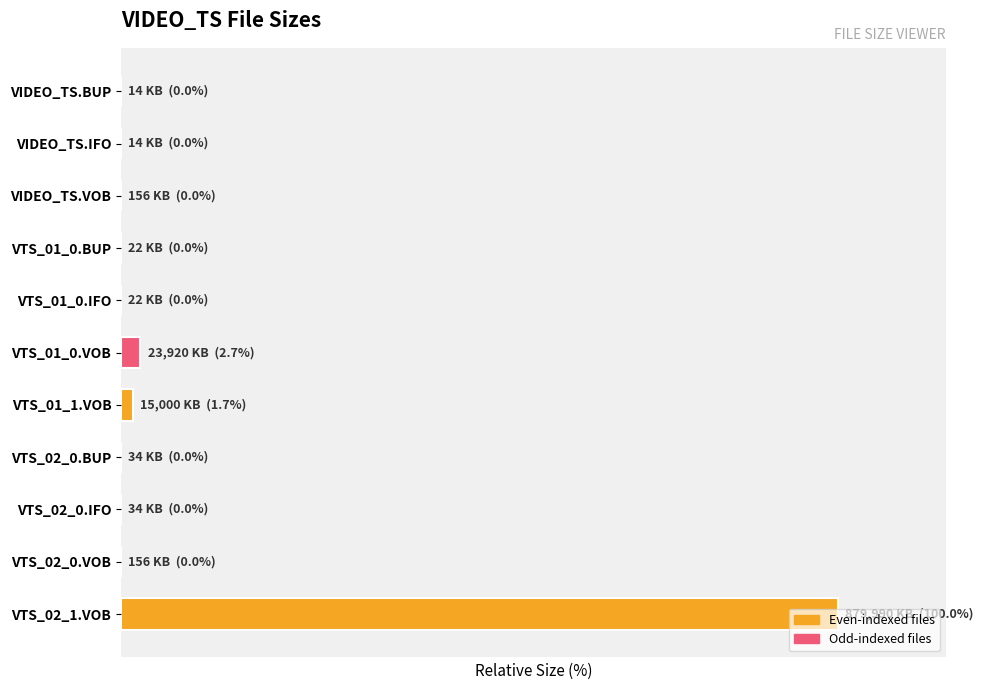

Rank the categories by value from highest to lowest.

VTS_02_1.VOB, VTS_01_0.VOB, VTS_01_1.VOB, VIDEO_TS.VOB, VTS_02_0.VOB, VTS_02_0.BUP, VTS_02_0.IFO, VTS_01_0.BUP, VTS_01_0.IFO, VIDEO_TS.BUP, VIDEO_TS.IFO